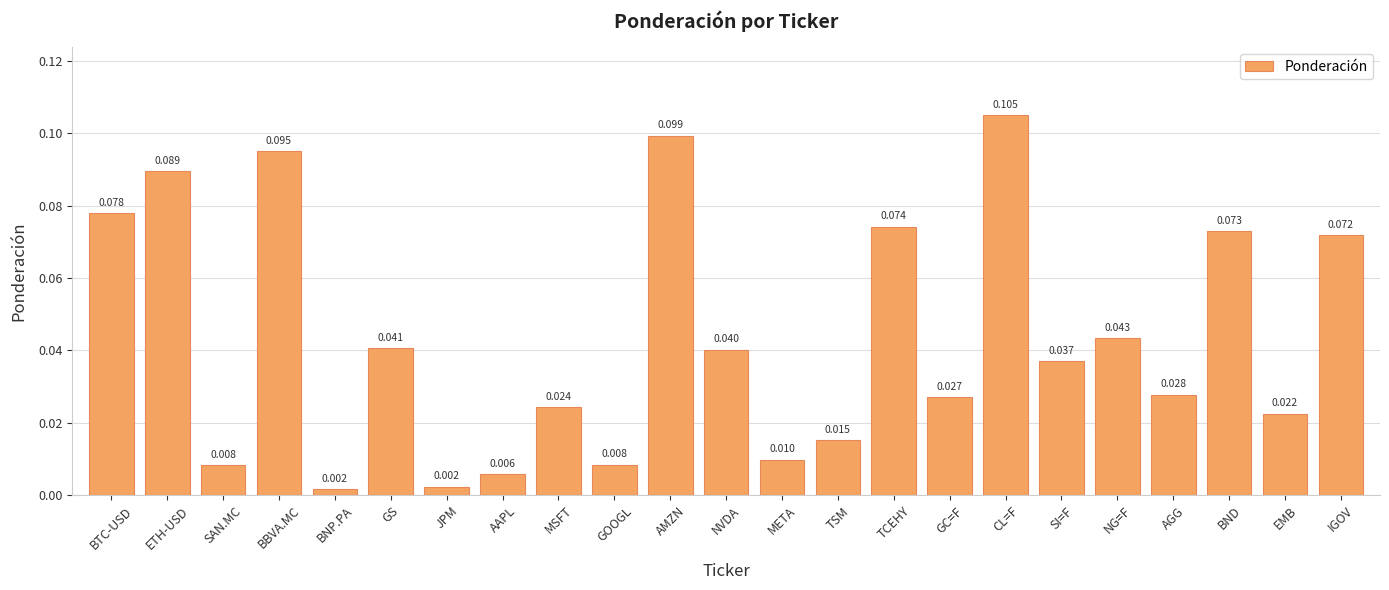

What is the label of the 17th bar from the left?

CL=F